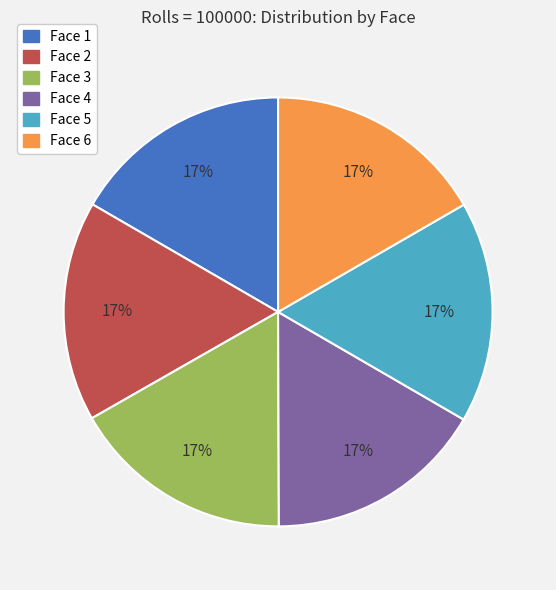

Does Face 6 account for over 50% of the chart?

No